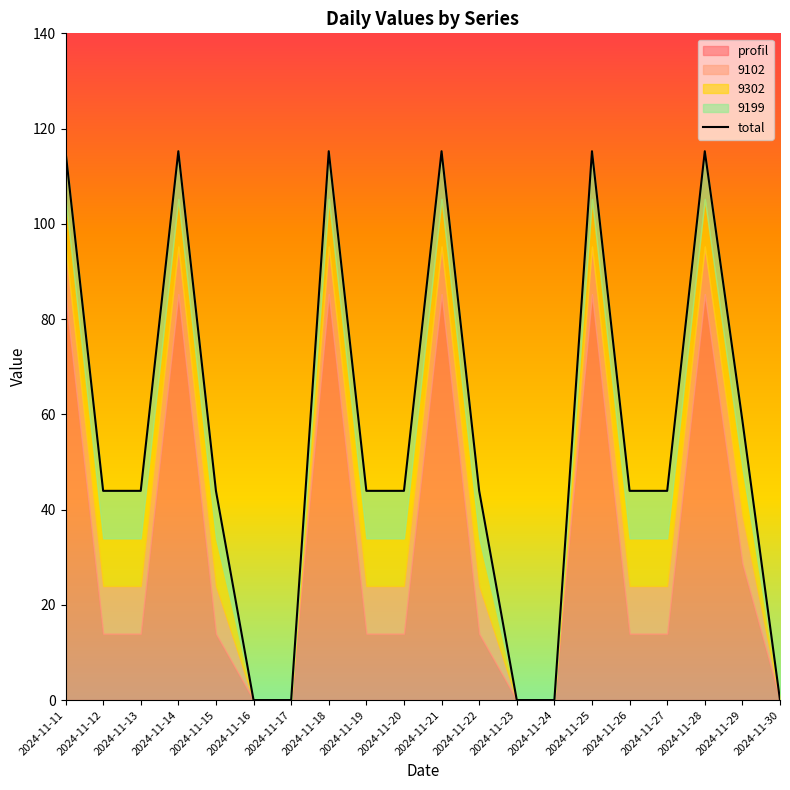

Does the chart display data point markers on the line(s)?

No